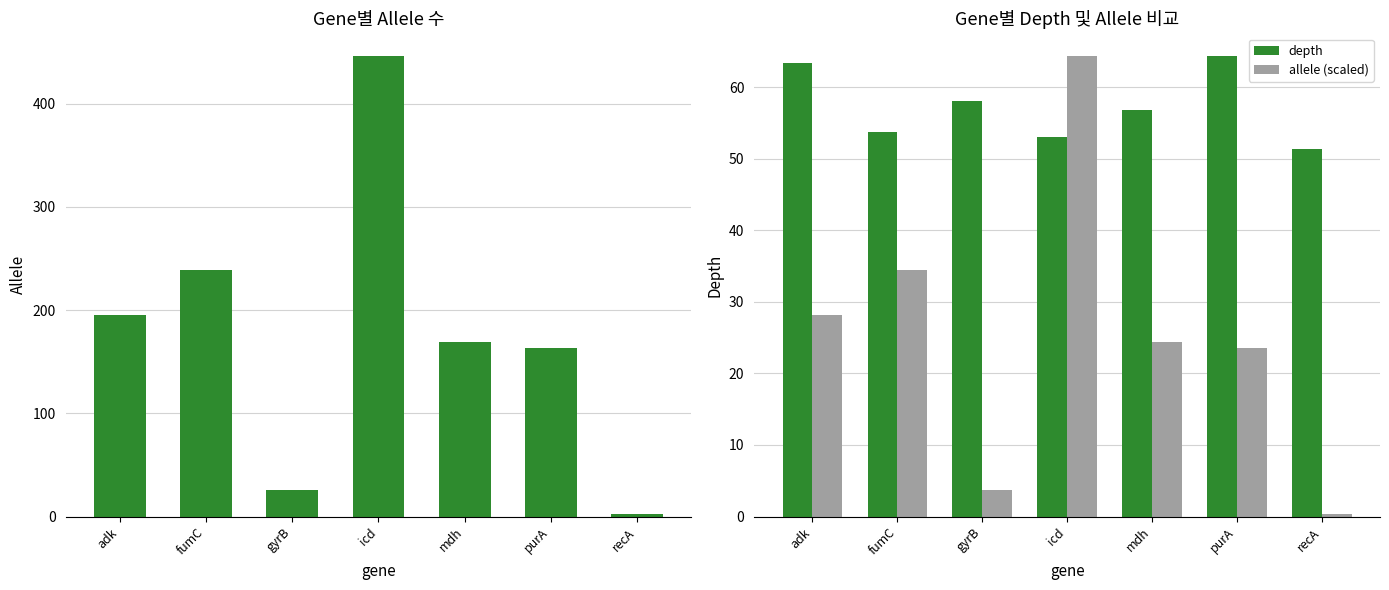

How many data points in allele are less than 169?

3